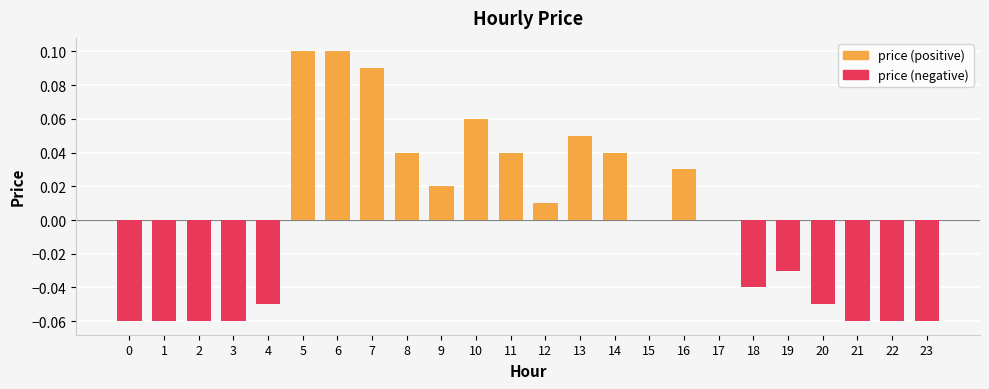

List the labels in order of value, largest first.

5, 6, 7, 10, 13, 8, 11, 14, 16, 9, 12, 15, 17, 19, 18, 4, 20, 0, 1, 2, 3, 21, 22, 23